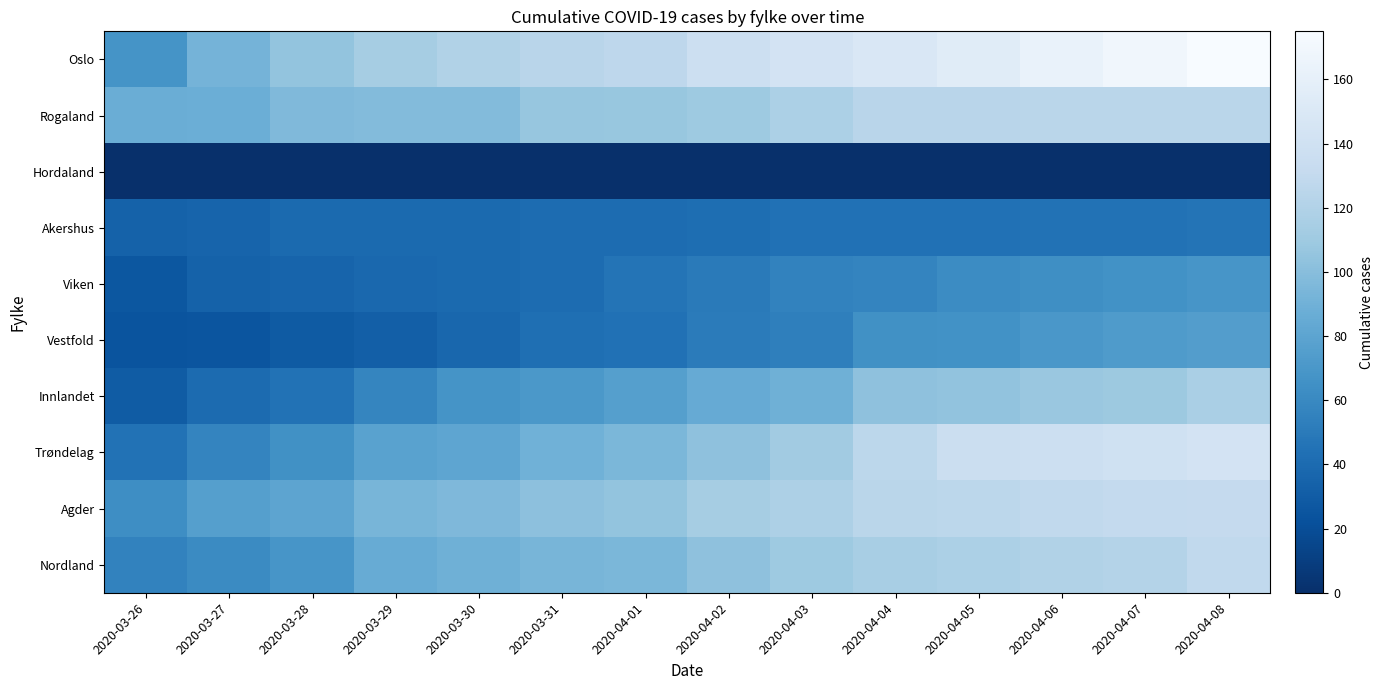

What is the maximum value shown in the chart?

175